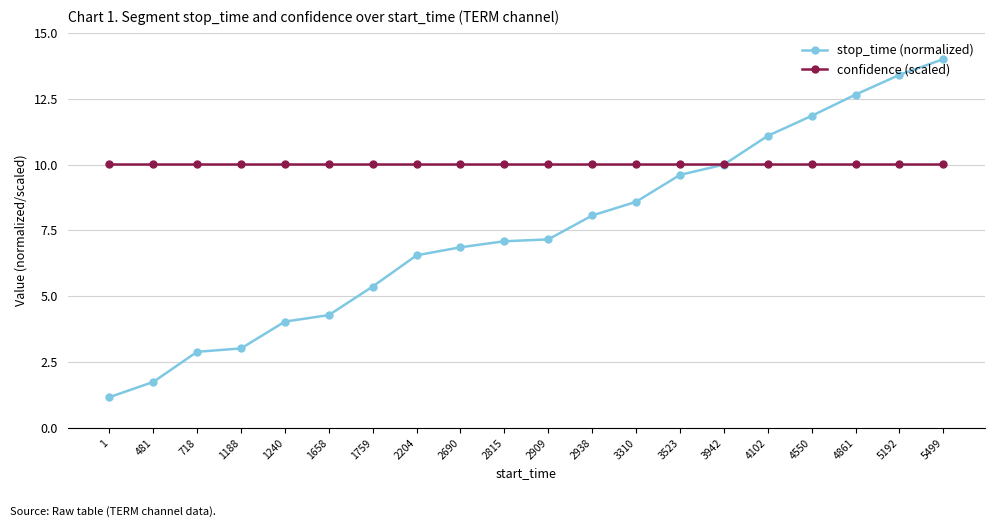

True or false: stop_time (normalized) has more than 2 points higher than both neighbors.

False